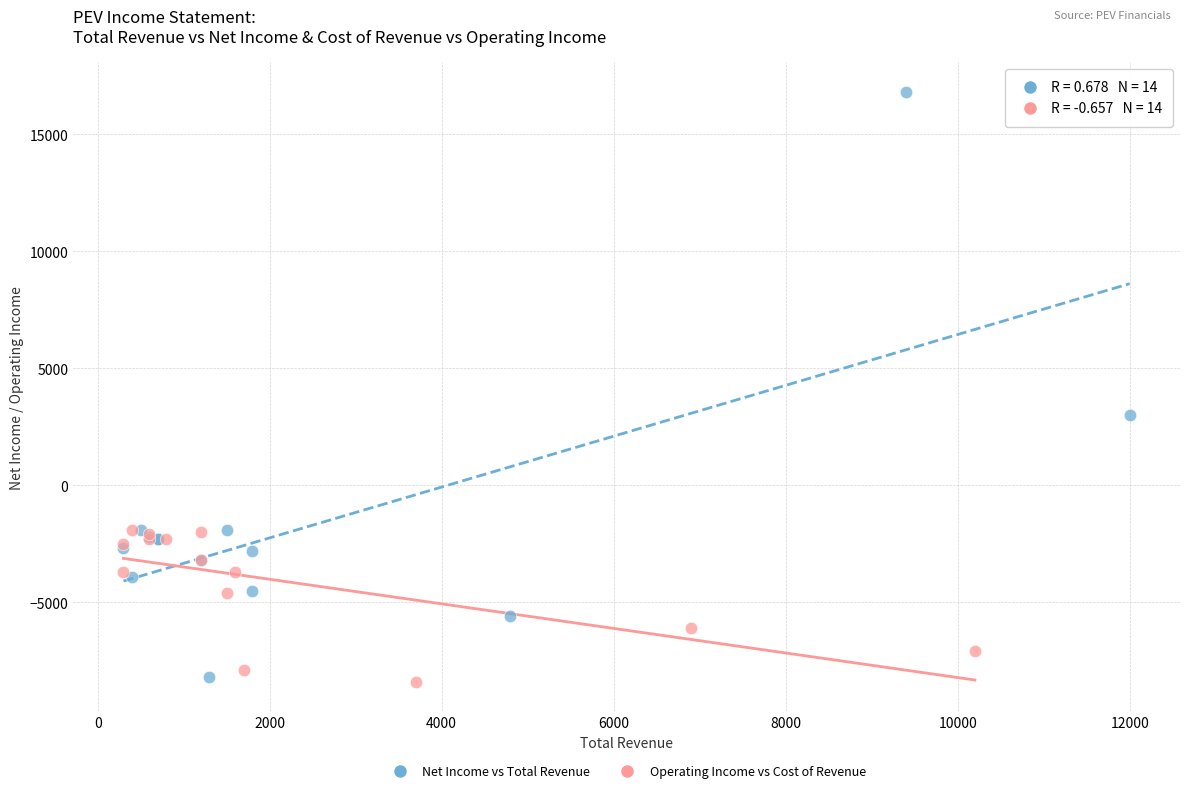

Which series has the widest spread of Y values?

Net Income vs Total Revenue